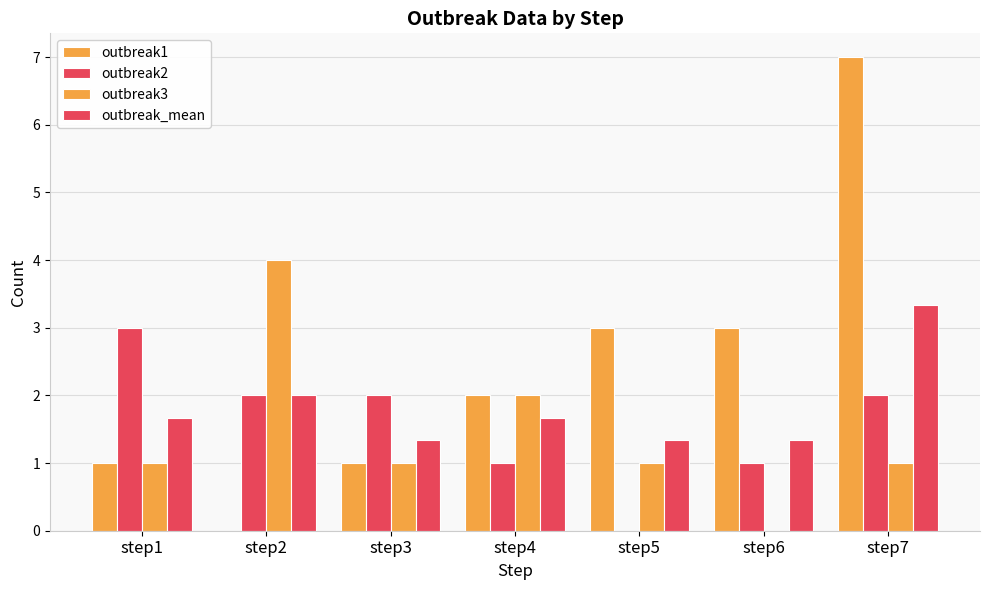

Read the outbreak_mean value at step5.

1.3